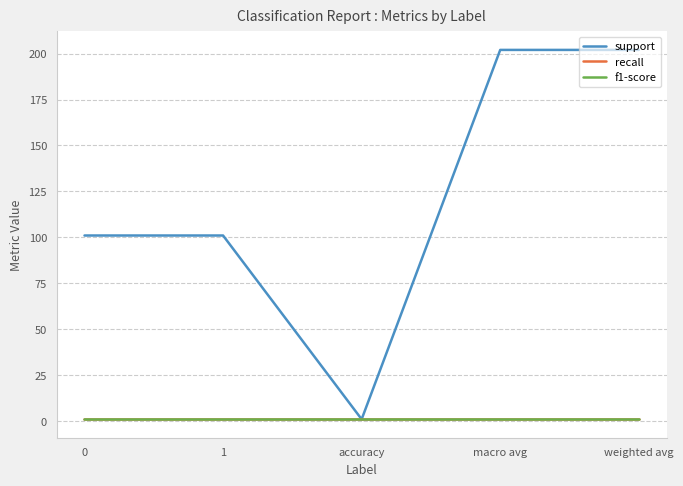

True or false: support and f1-score cross at least once.

False